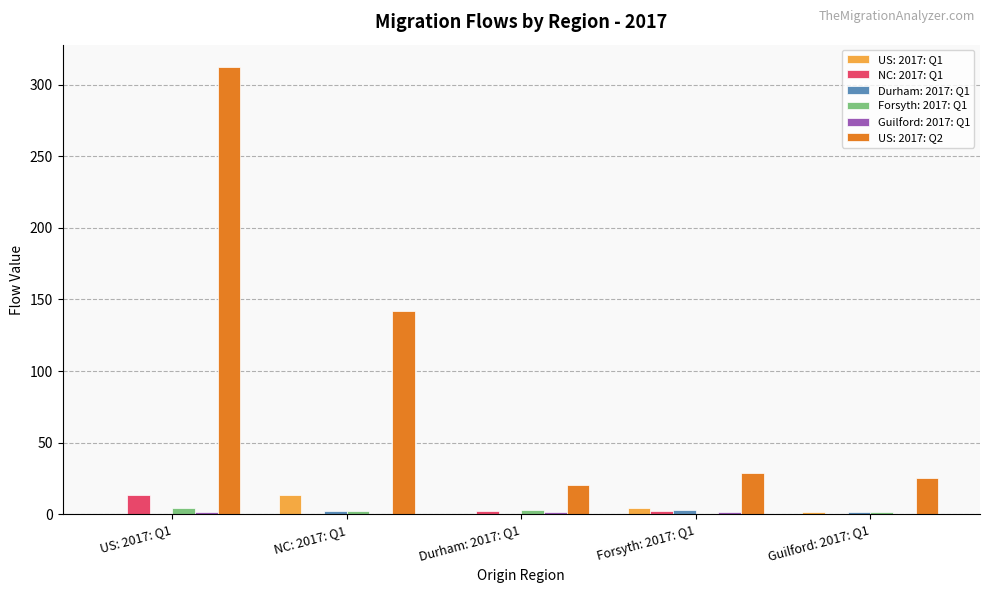

The US: 2017: Q2 series shows 136.7 at US: 2017: Q1. True or false?

False